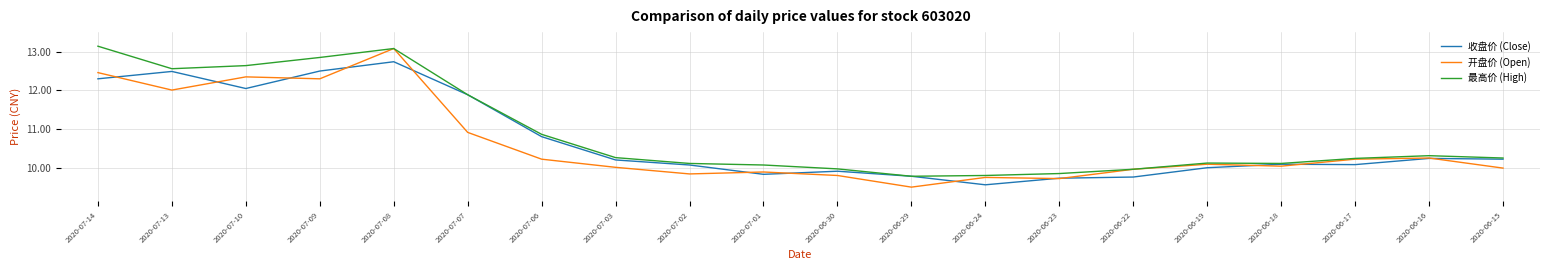

Does the chart have visible grid lines?

Yes